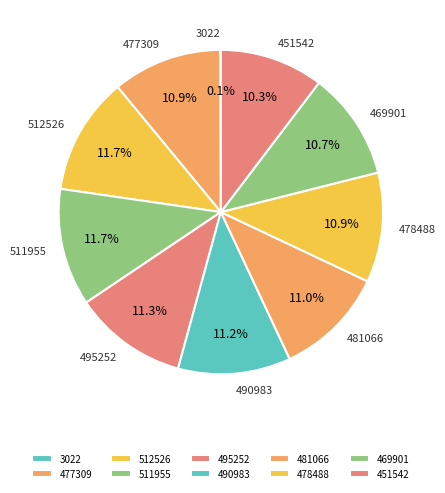

Is the sum of 512526 and 490983 greater than half?

No